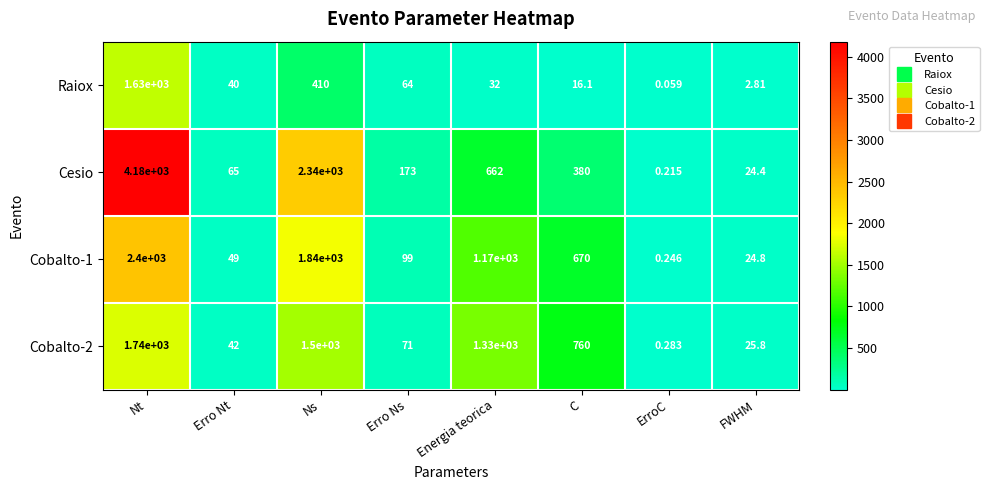

How many values in the Cobalto-1 series are below 670?

4